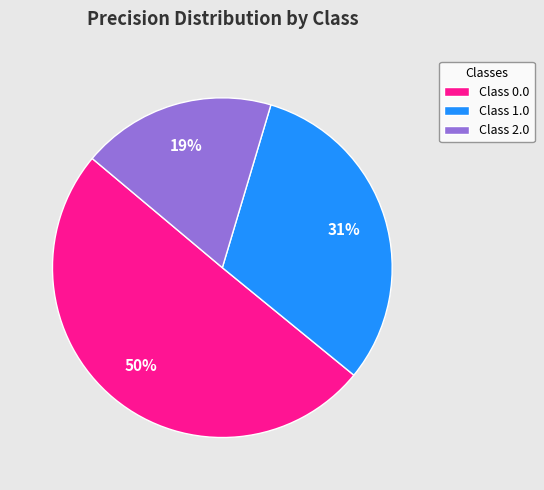

Which category has the smallest portion of the pie?

Class 2.0